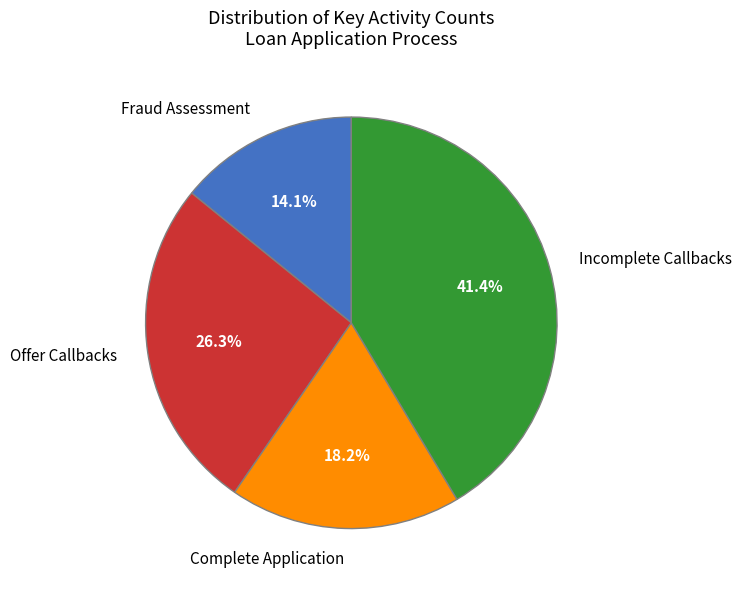

Does Incomplete Callbacks represent more than half of the total?

No